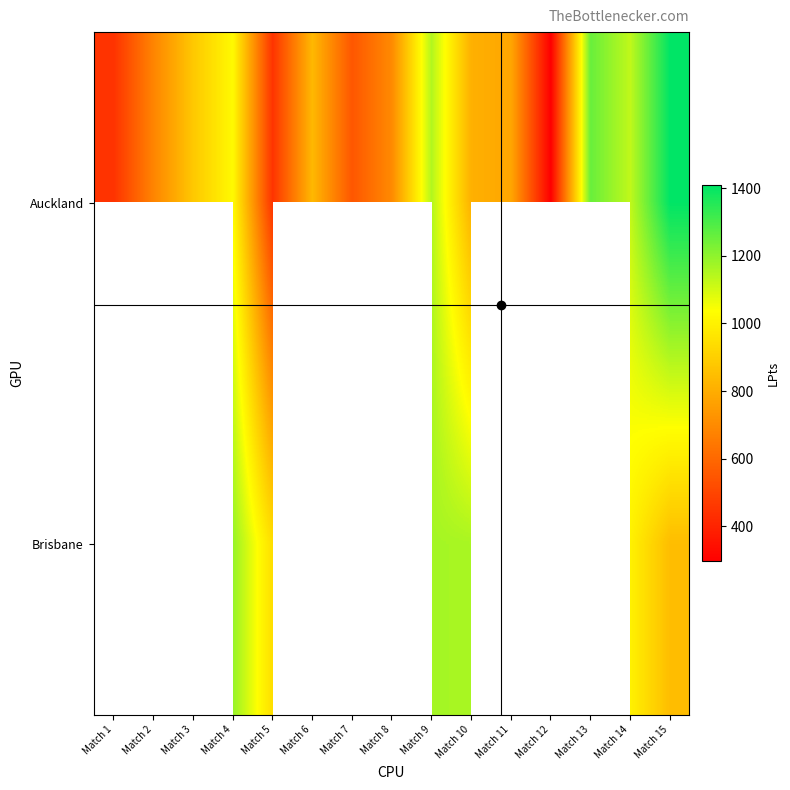

Which has a higher value, Match 11 or Match 3?

Match 3